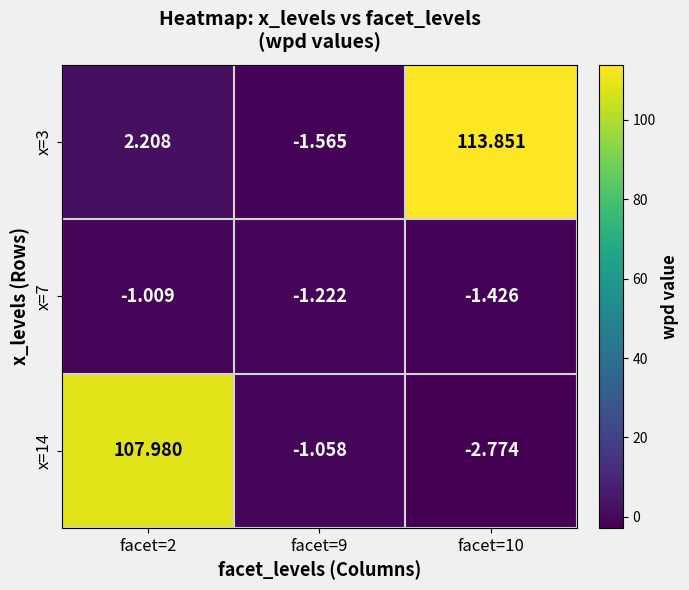

What is the total value across all series at facet=2?

109.2